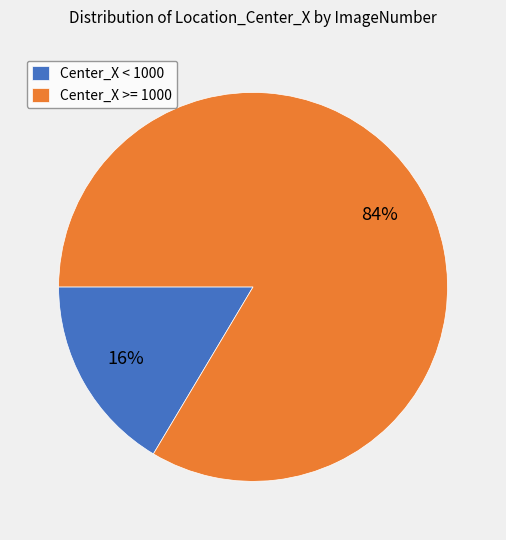

Which has a higher value, Center_X < 1000 or Center_X >= 1000?

Center_X >= 1000